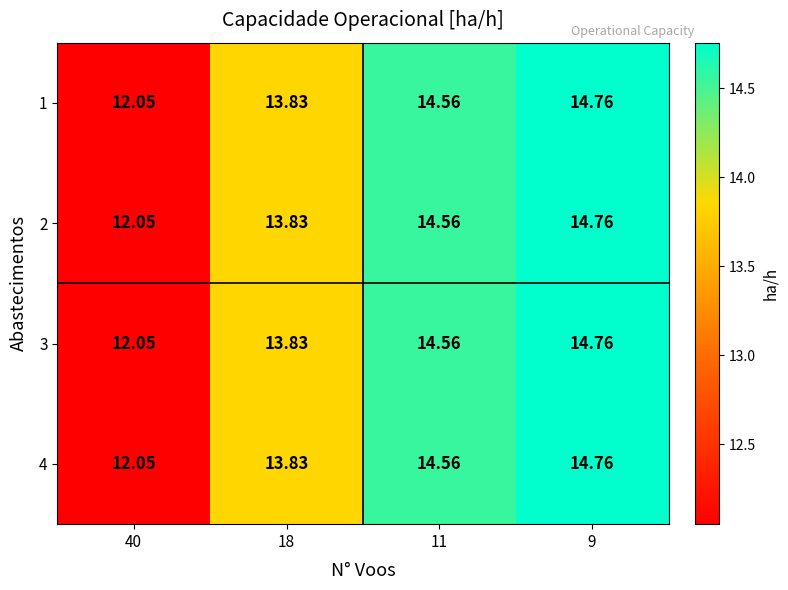

How many categories are shown in the chart?

4